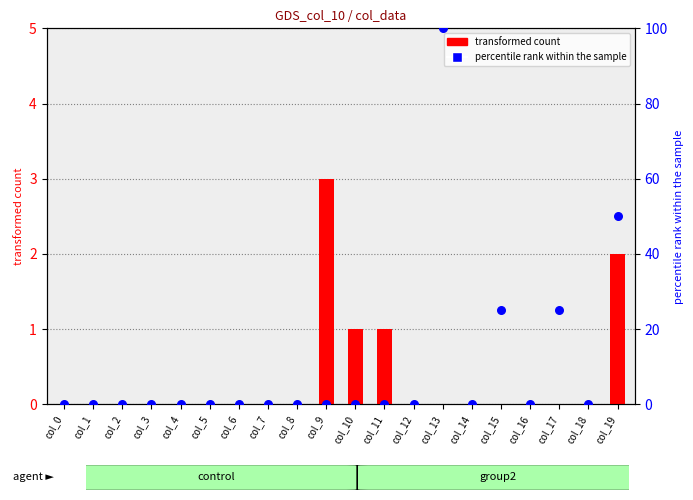

Which series reaches the maximum Y coordinate?

col_13 (percentile rank)